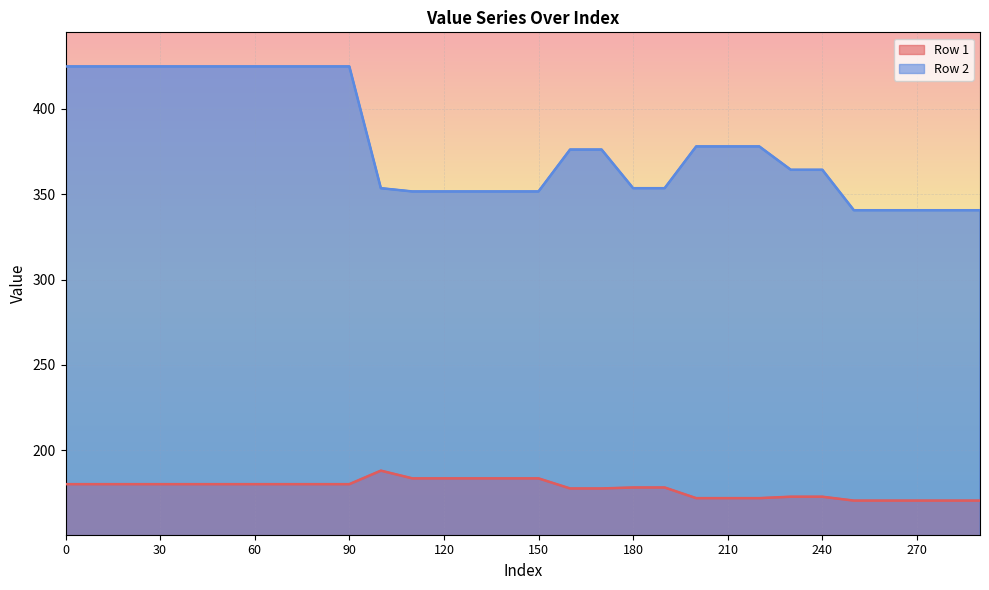

What is the sum of all Row 2 values?

11386.5